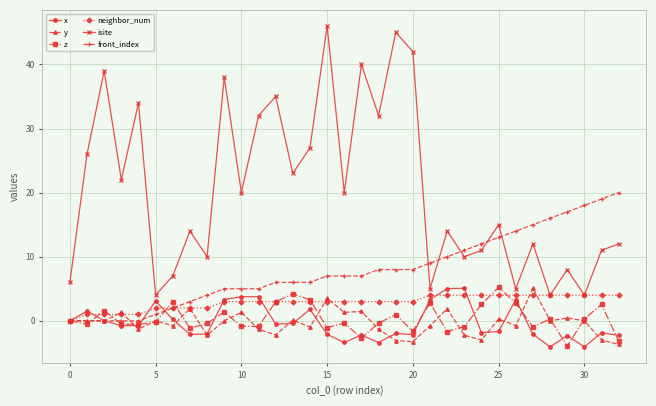

Which series has the largest total across all categories?

isite